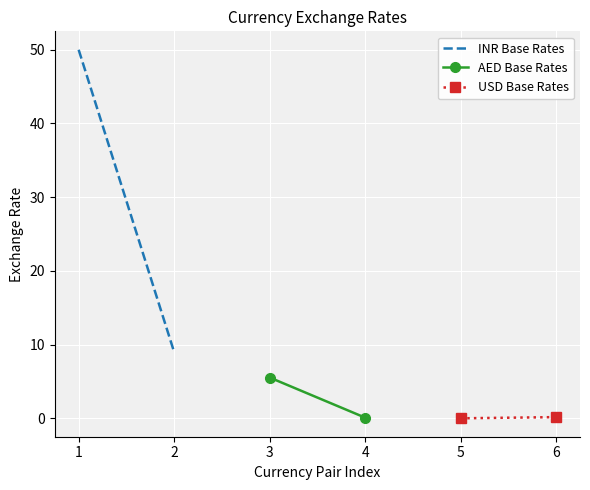

Reading left to right, what are all the values shown in this chart?

INR Base Rates: 50.0	9.0
AED Base Rates: 5.5	0.1
USD Base Rates: 0.0	0.2